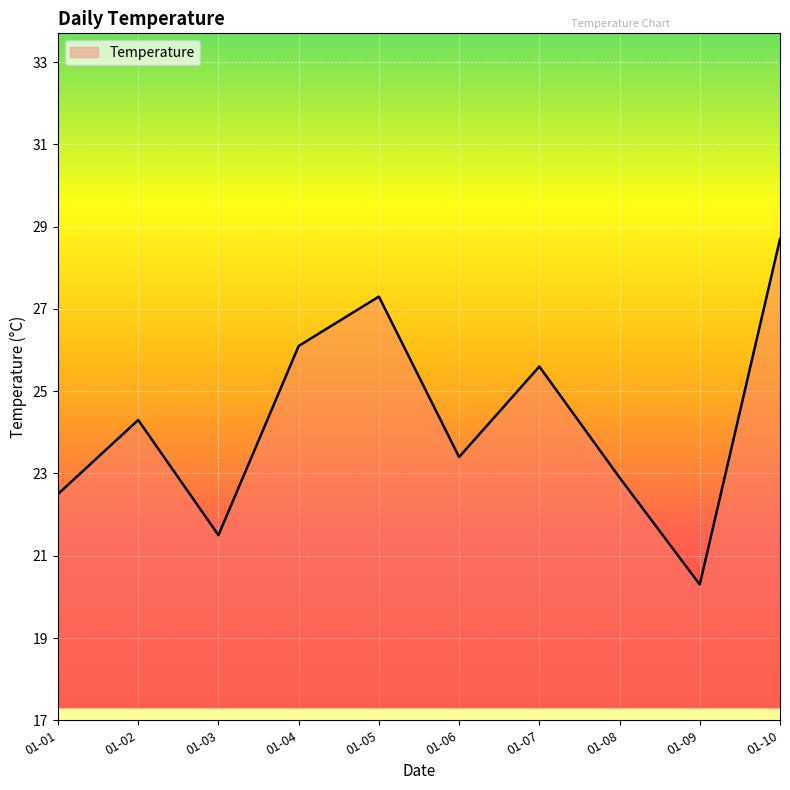

True or false: the data shows 20.3 at 01-09.

True